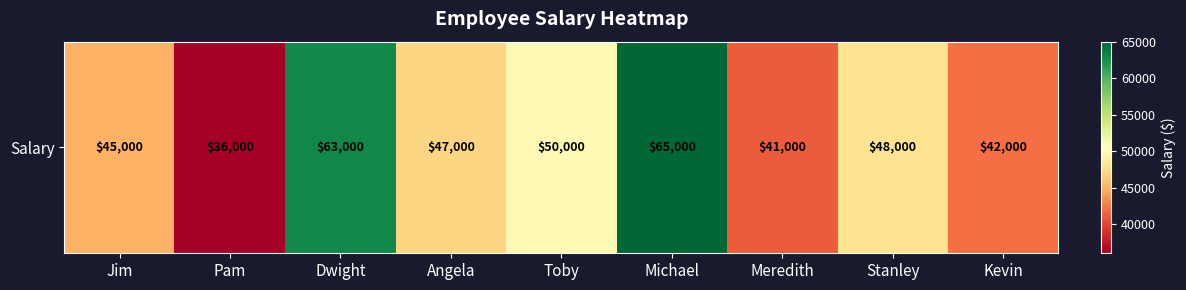

What is the smallest value displayed?

36000